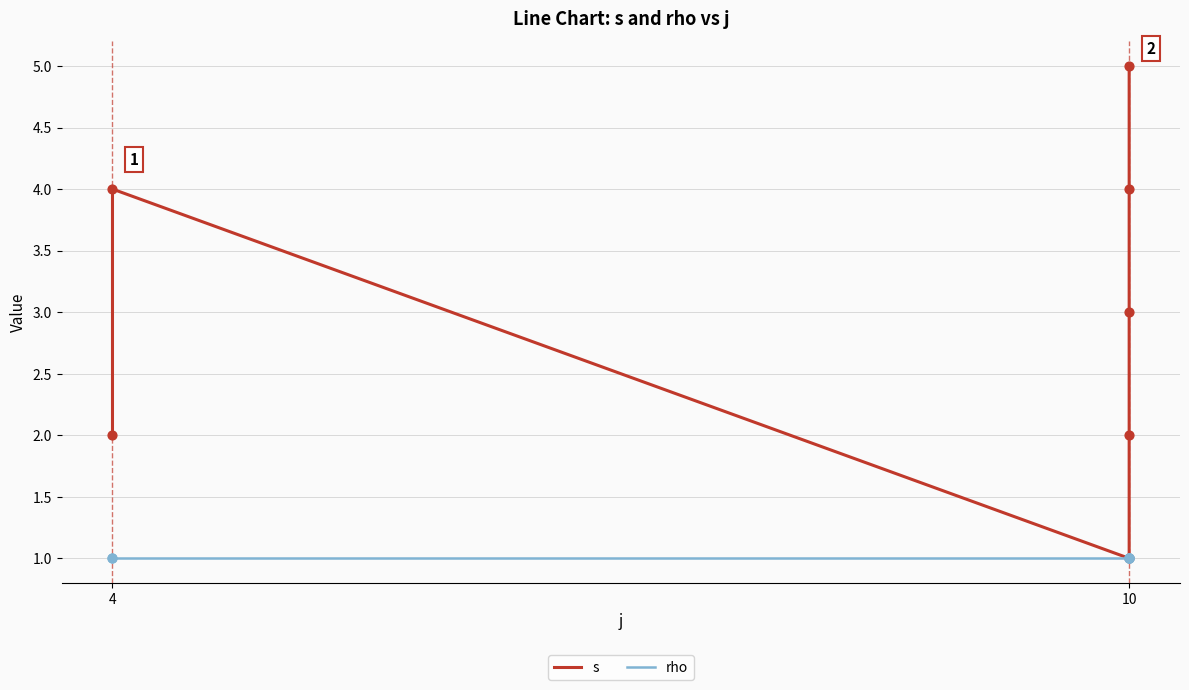

At how many categories does at least one series exceed 2?

4